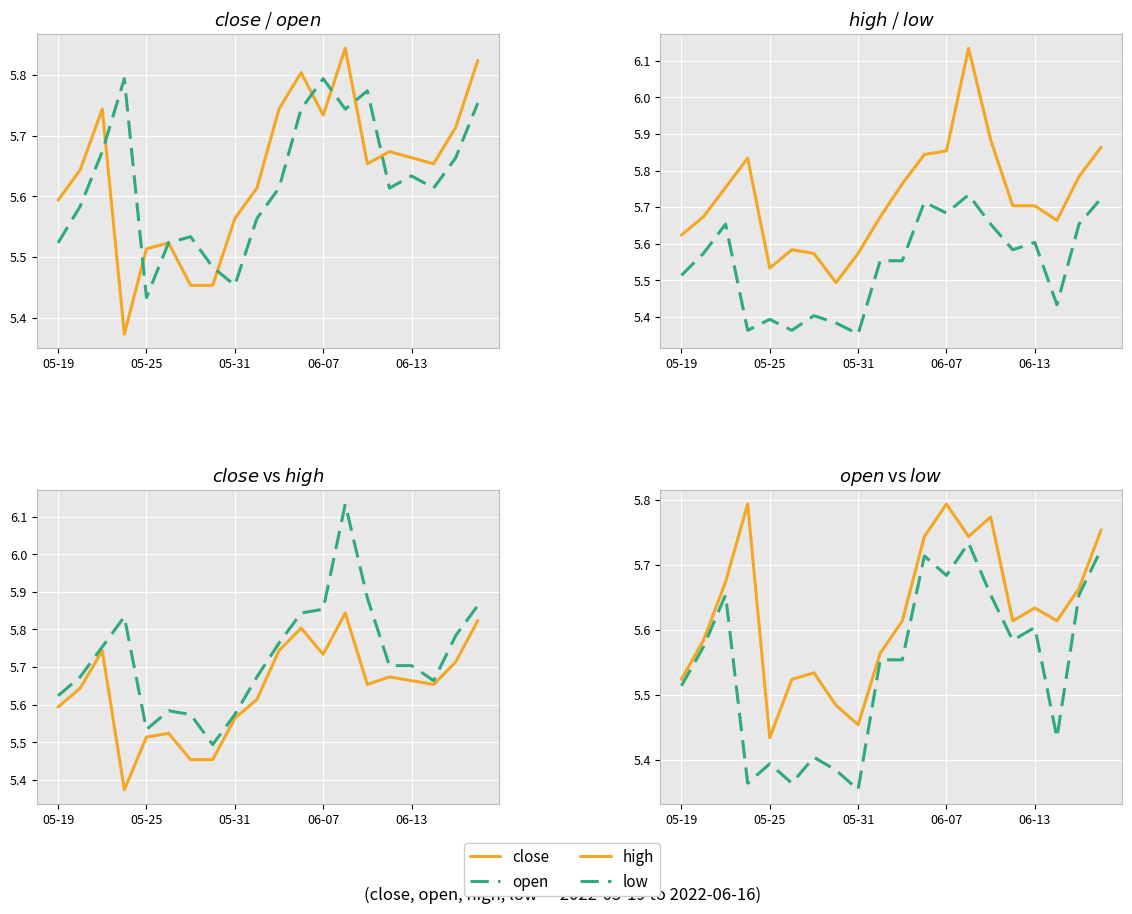

What is the sum of all close values?

112.8